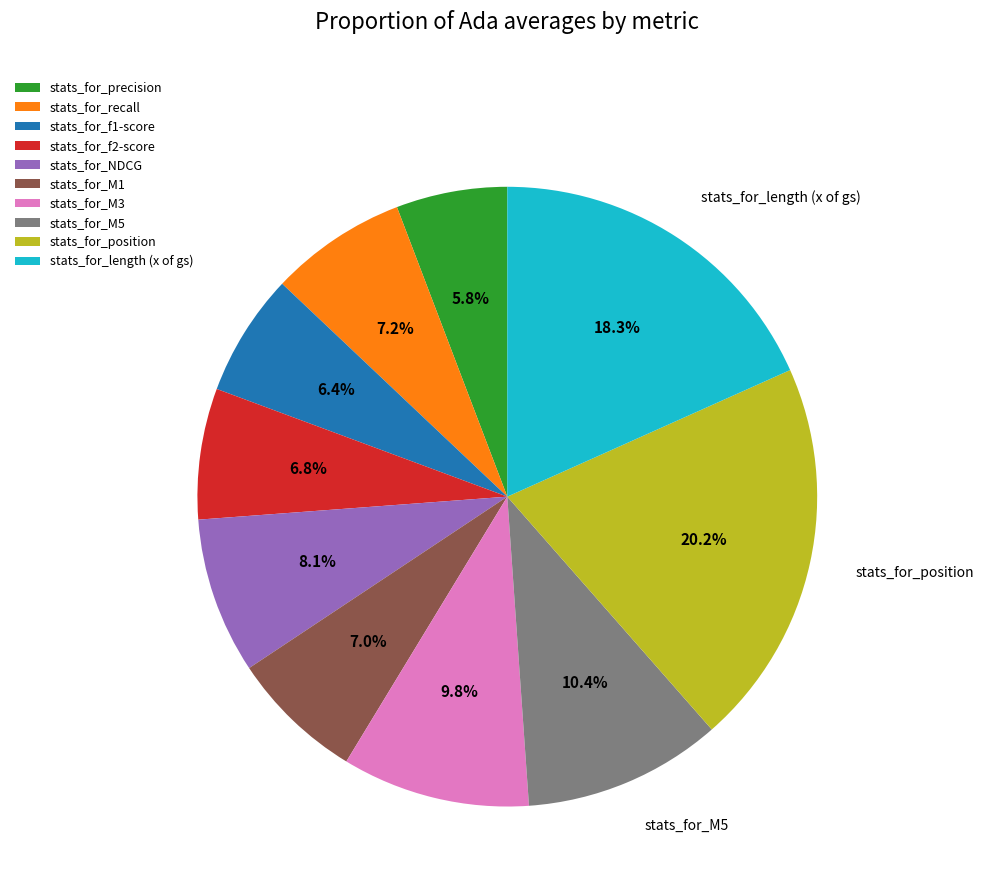

To the nearest percent, what percentage of the pie is stats_for_M3?

10%